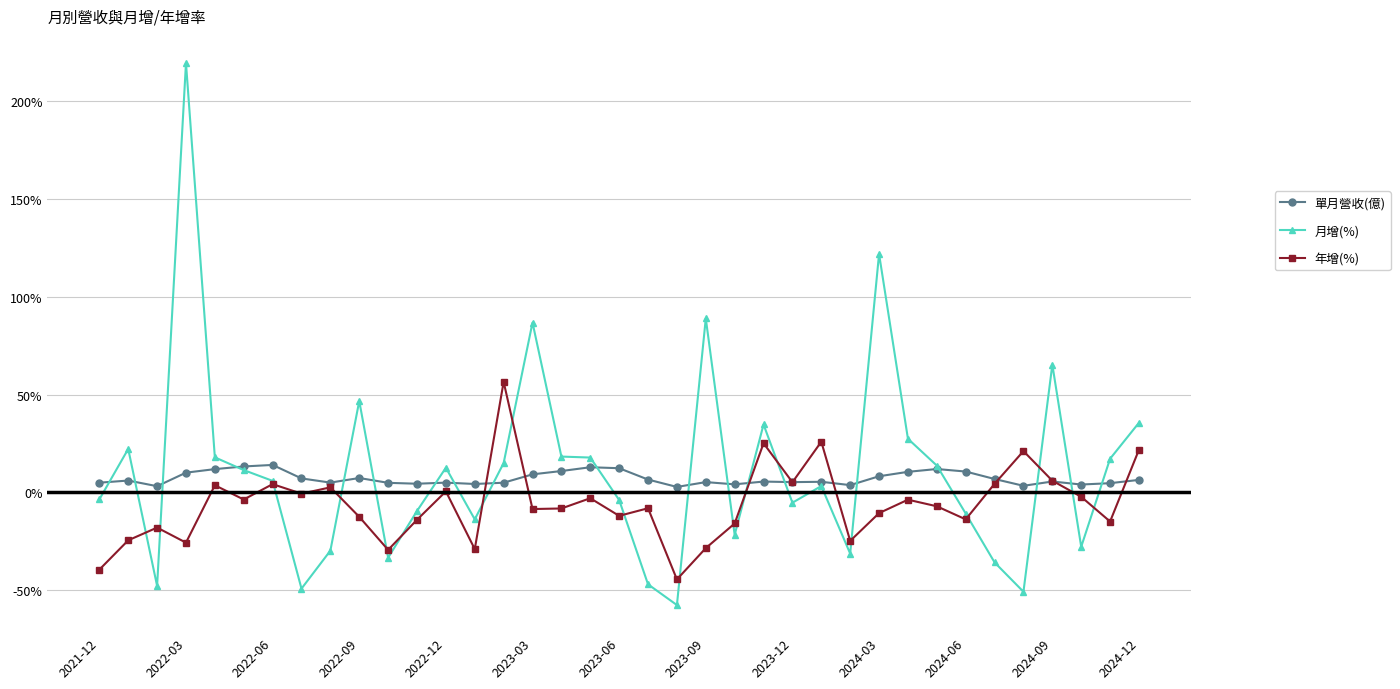

How many categories are shown in the chart?

37